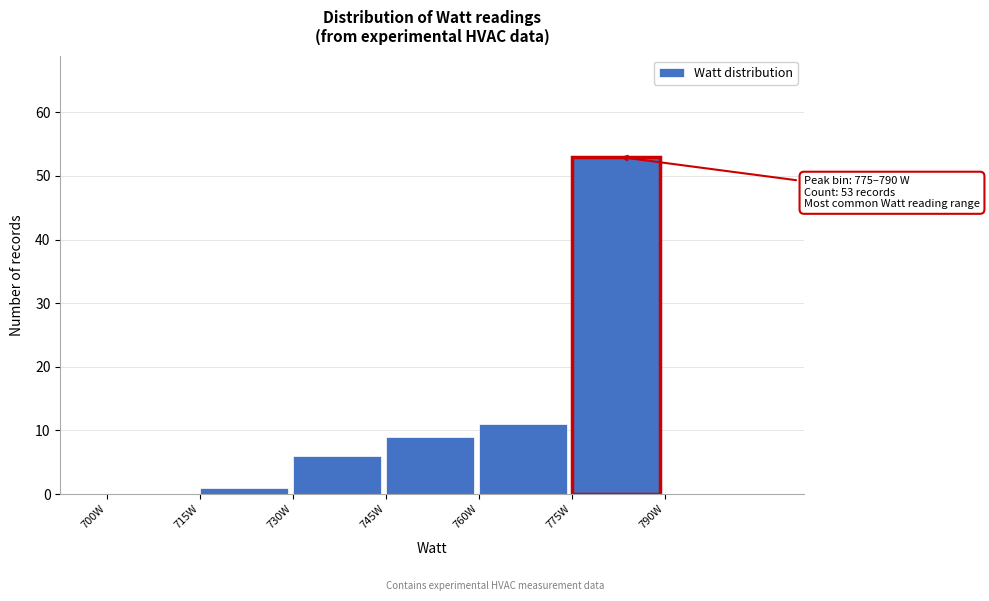

Which range on the x-axis has the tallest bar?

775 to 790